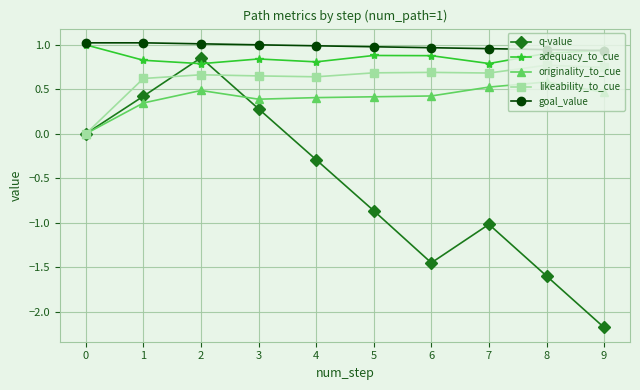

Which series changed the most between 5 and 8?

q-value